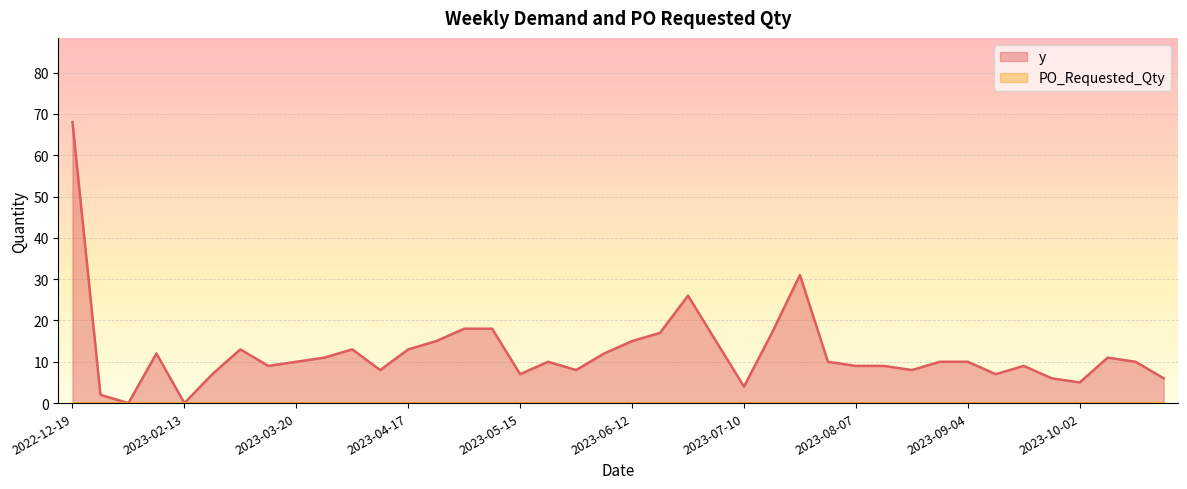

True or false: the data shows 53 at 2023-07-24.

False